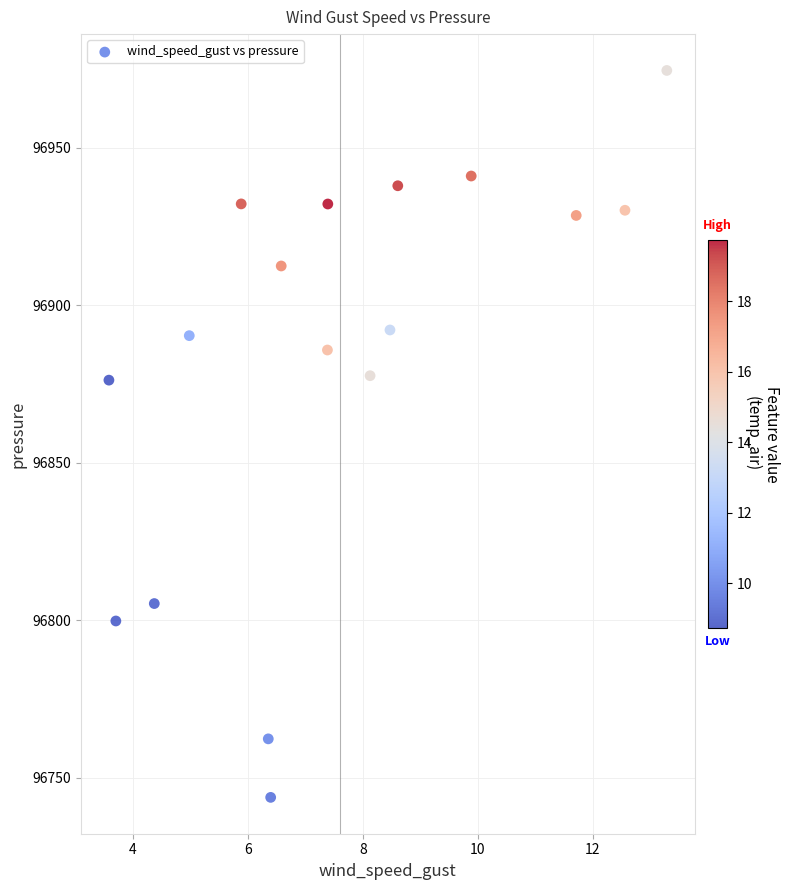

What is the range of X values (max minus min)?

9.7